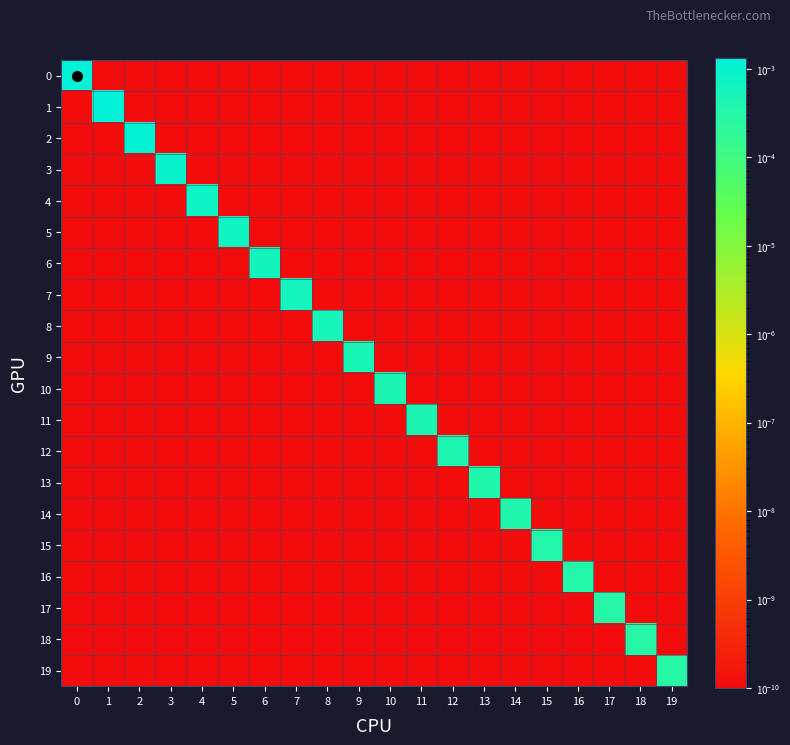

At how many categories does at least one series exceed 0?

20